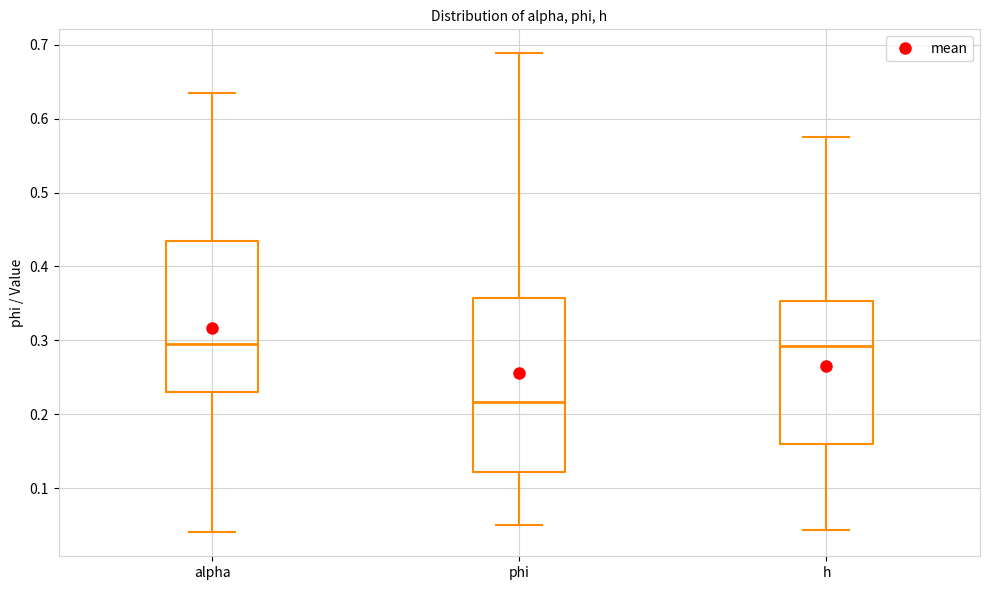

Reading left to right, transcribe this box plot: for each box, give where its median line is, the range the box spans, and where its two whiskers end, as read against the y-axis. The values are not printed on the chart, so give them approximately, as read against the axis.

alpha: median 0.30, box 0.23 to 0.43, whiskers 0.04 to 0.63
phi: median 0.22, box 0.12 to 0.36, whiskers 0.05 to 0.69
h: median 0.29, box 0.16 to 0.35, whiskers 0.04 to 0.57